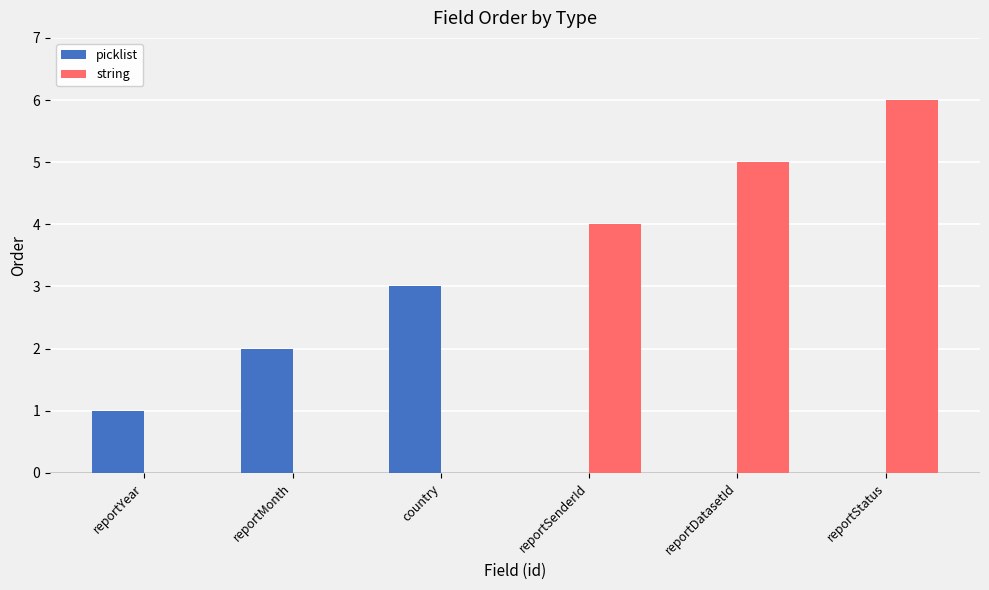

Which series changed the most between country and reportSenderId?

string